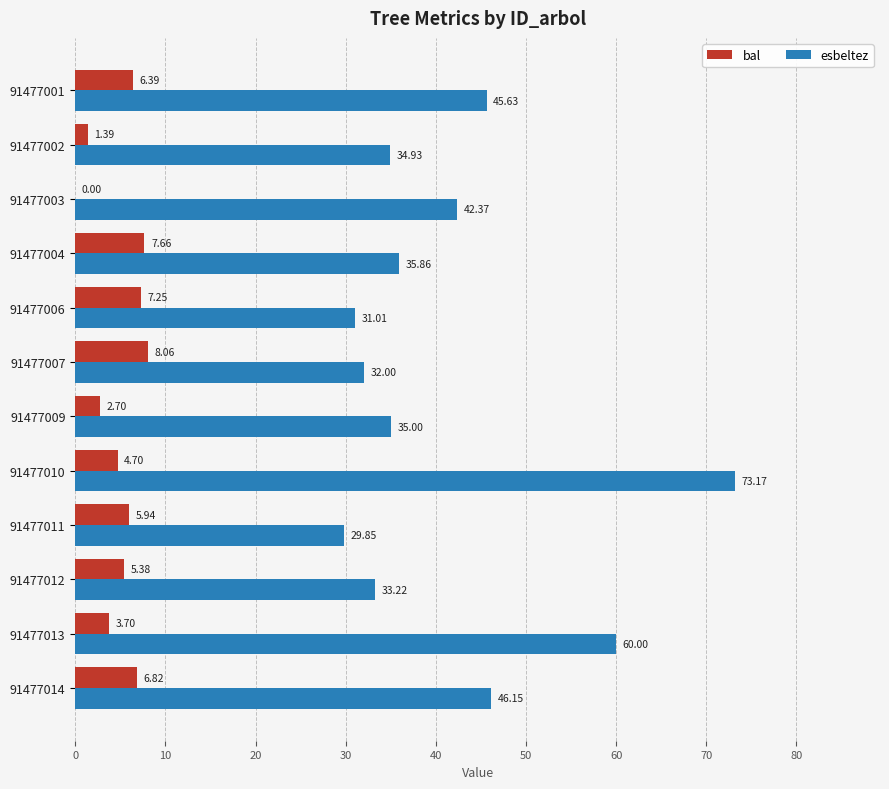

How many data points in bal are above 5?

7